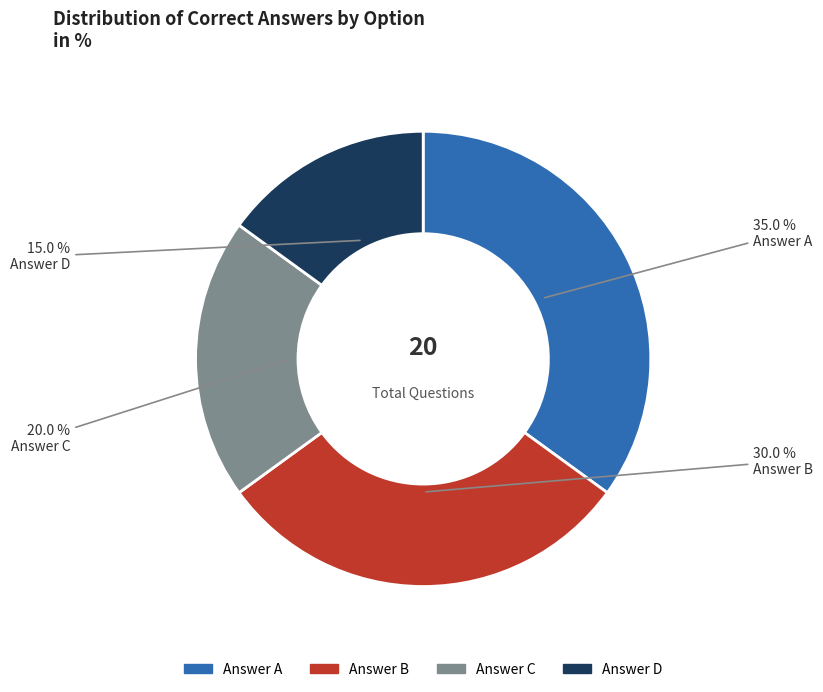

Does any single category account for the majority?

No